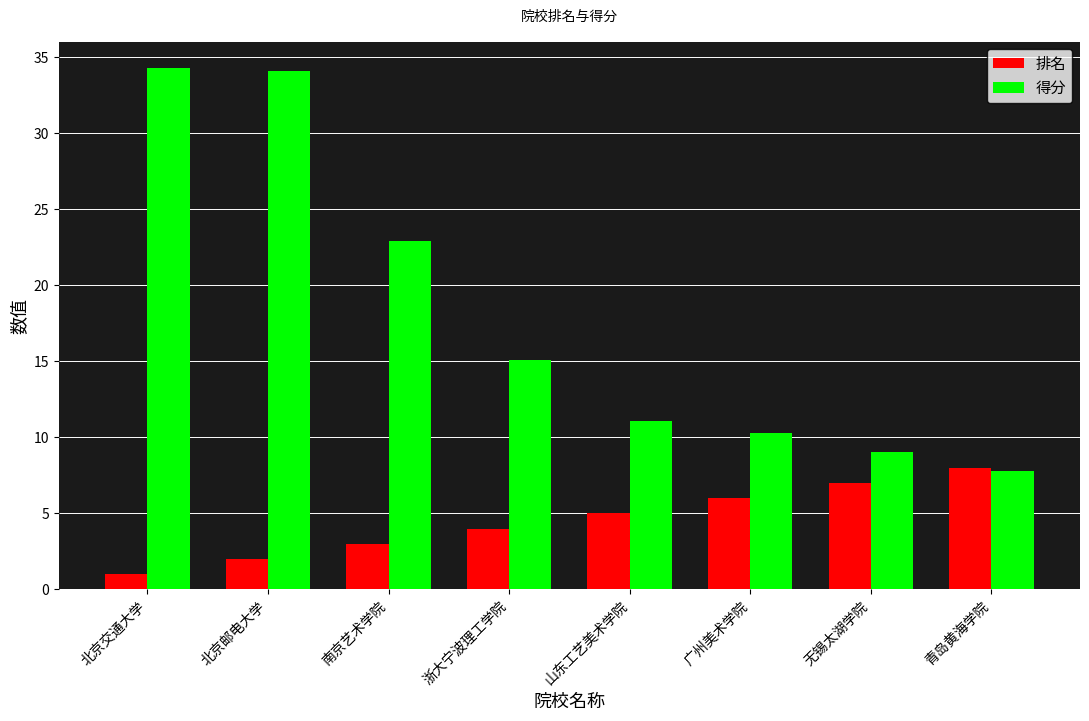

What is the difference between the second highest and minimum values in the 排名 series?

6.0